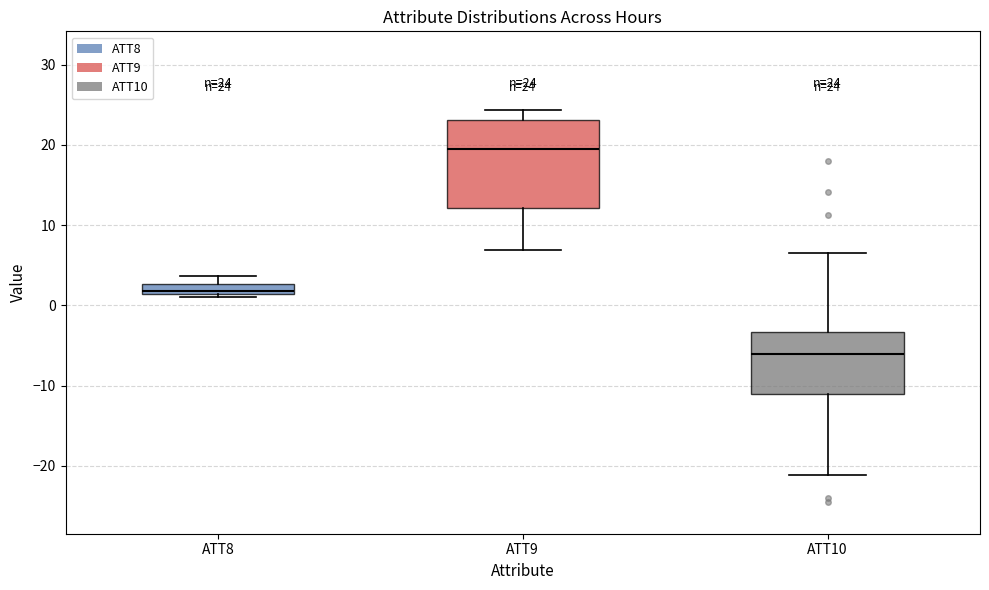

Comparing the boxes themselves (not the whiskers), which one is the tallest?

ATT9